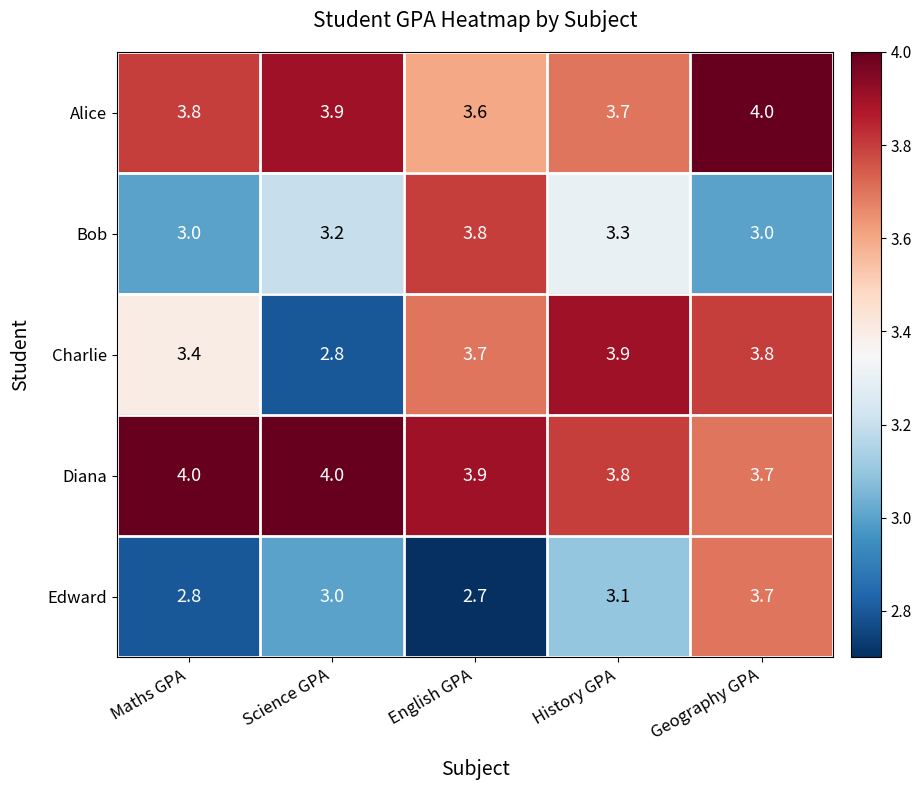

At History GPA, list the series in order from largest to smallest.

Charlie, Diana, Alice, Bob, Edward